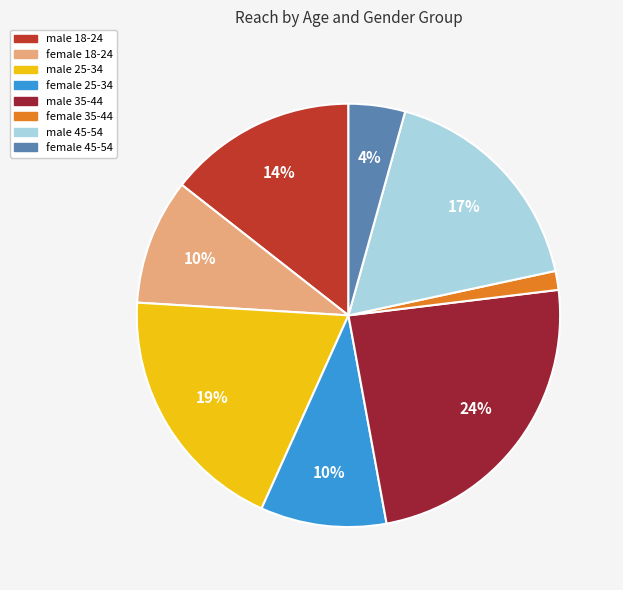

To the nearest percent, what percentage of the pie is male 45-54?

17%